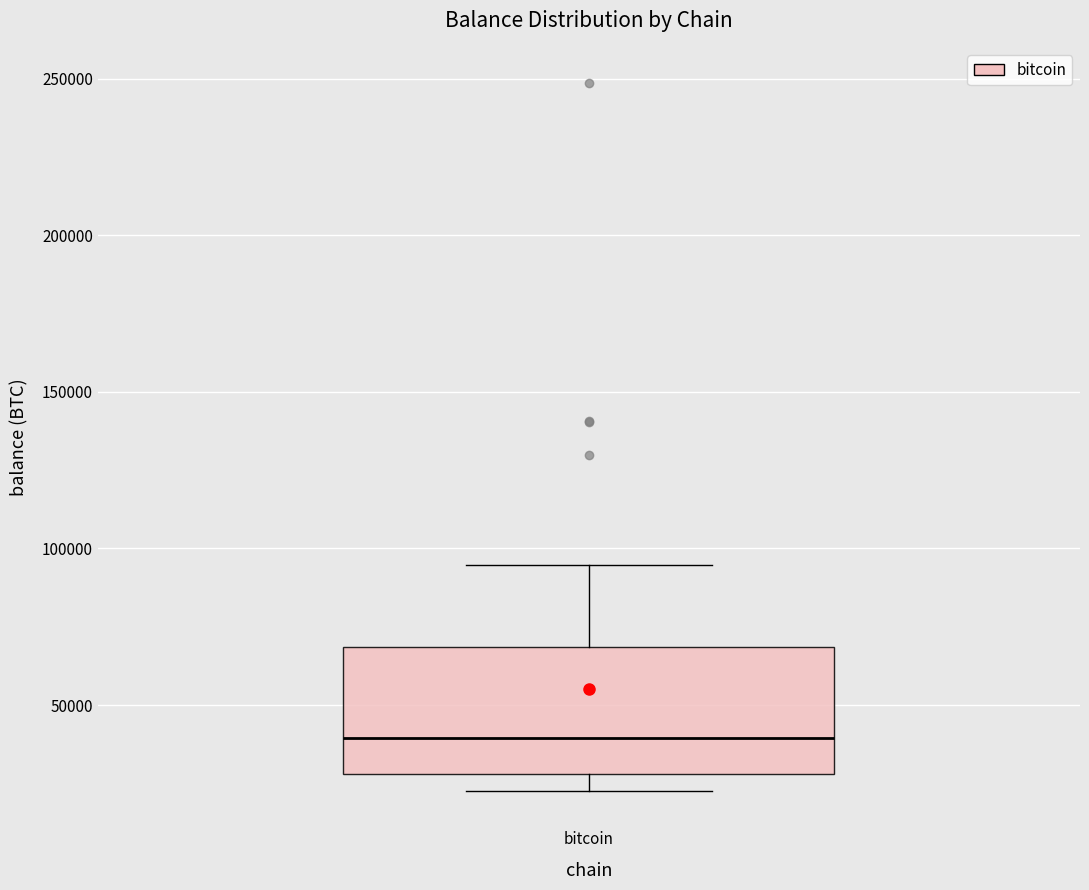

Read this box plot against the y-axis: the position of the median line, the range covered by the box, and the ends of both whiskers. The values are not printed on the chart, so give them approximately, as read against the axis.

median 40000, box 30000 to 70000, whiskers 25000 to 95000